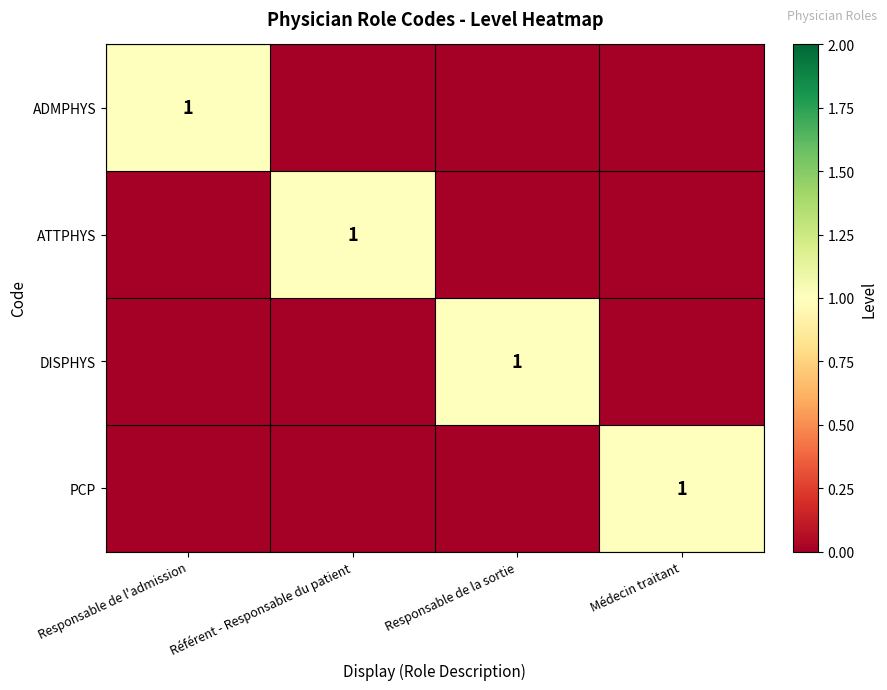

How many categories are shown in the chart?

4